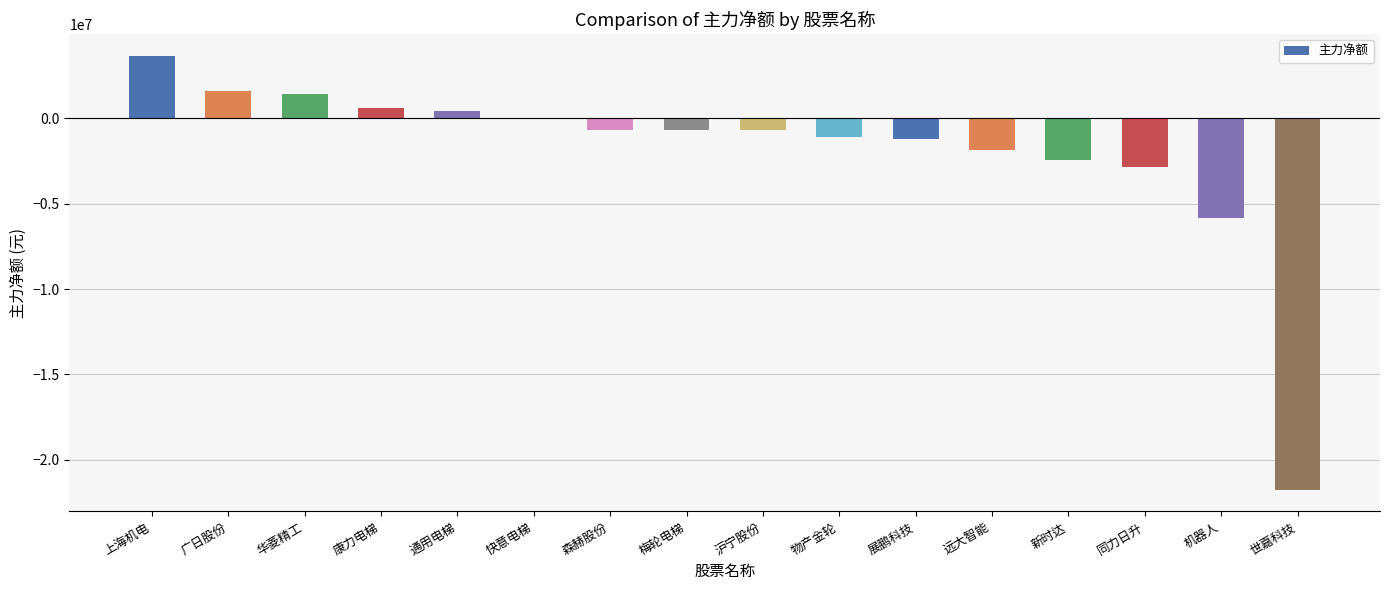

At which category does the chart reach its peak across all series?

上海机电